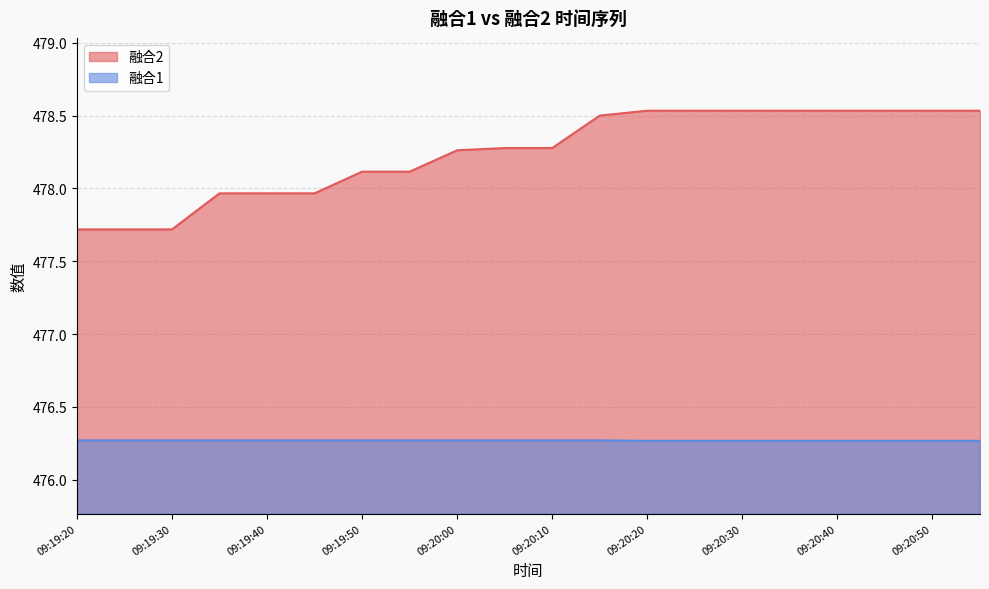

What is the minimum value shown in the chart?

476.3